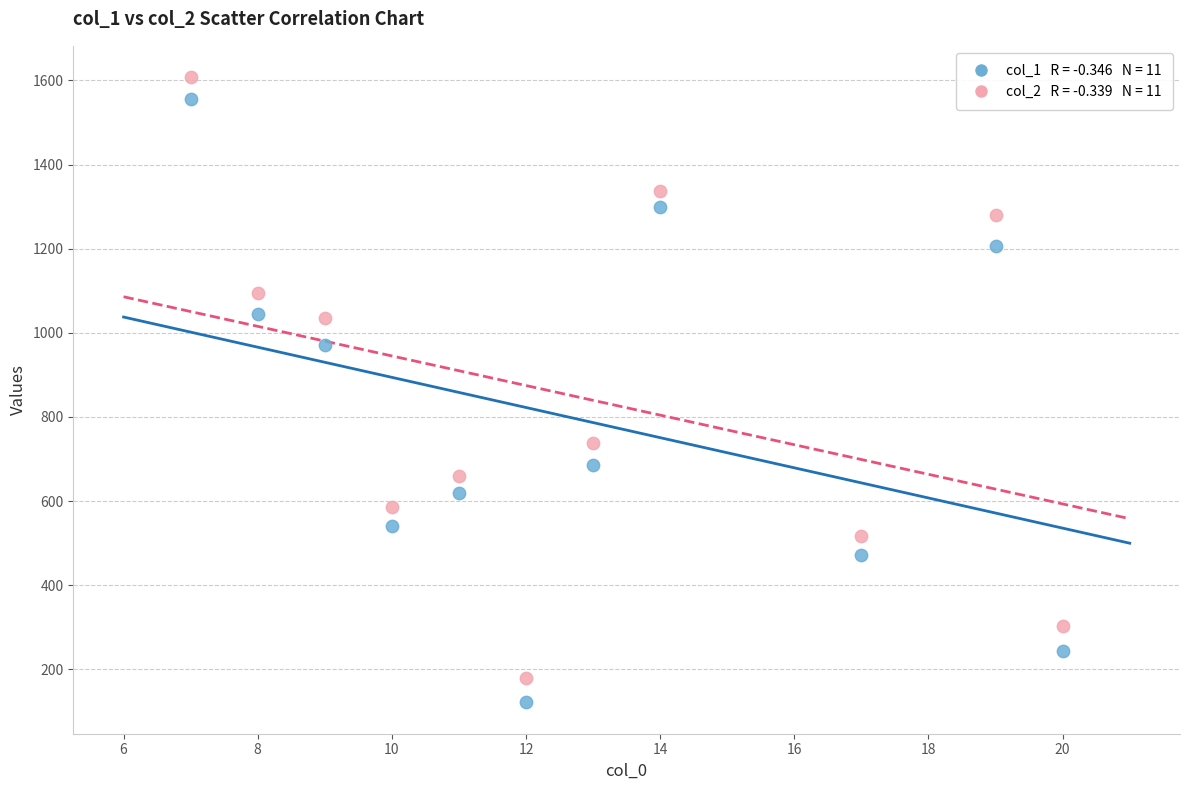

Across all data points, what is the range of Y values (max minus min)?

1487